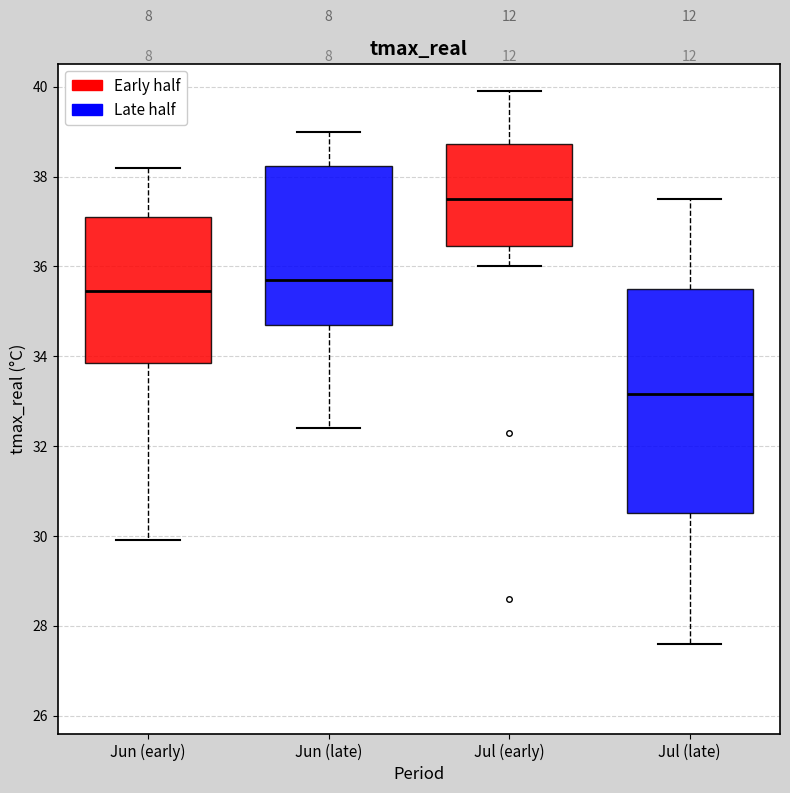

Reading left to right, read every box against the y-axis: the position of its median line, the range the box covers, and the ends of its whiskers. The values are not printed on the chart, so give them approximately, as read against the axis.

Jun (early): median 35.4, box 33.8 to 37.2, whiskers 30.0 to 38.2
Jun (late): median 35.8, box 34.8 to 38.2, whiskers 32.4 to 39.0
Jul (early): median 37.6, box 36.4 to 38.8, whiskers 36.0 to 40.0
Jul (late): median 33.2, box 30.6 to 35.6, whiskers 27.6 to 37.6